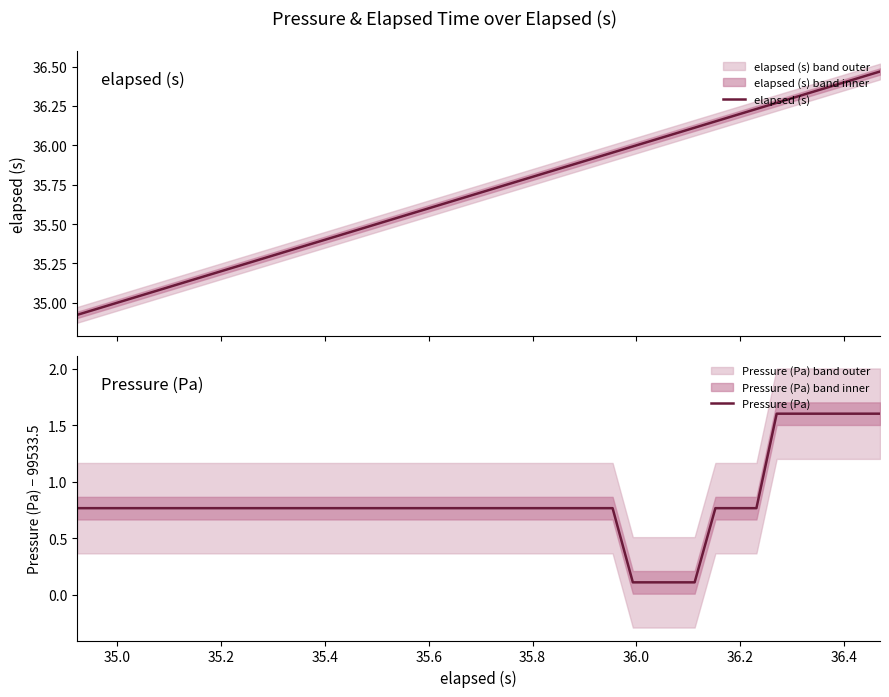

What is the sum of all elapsed (s) values?

1427.8